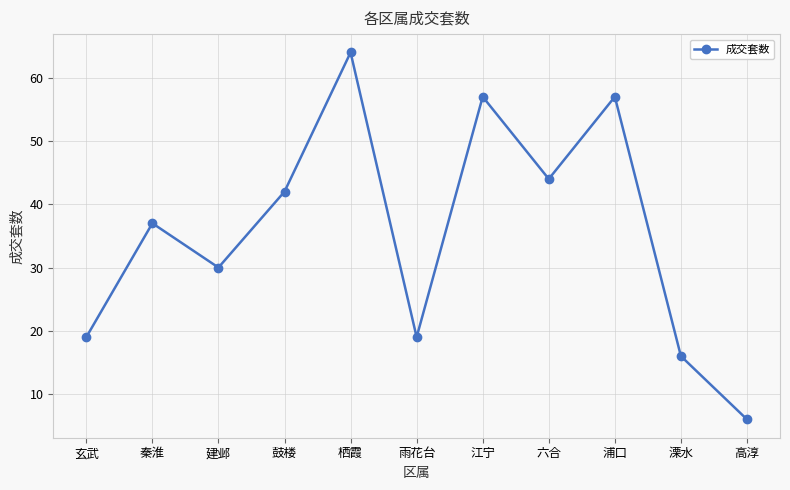

What is the smallest value displayed?

6